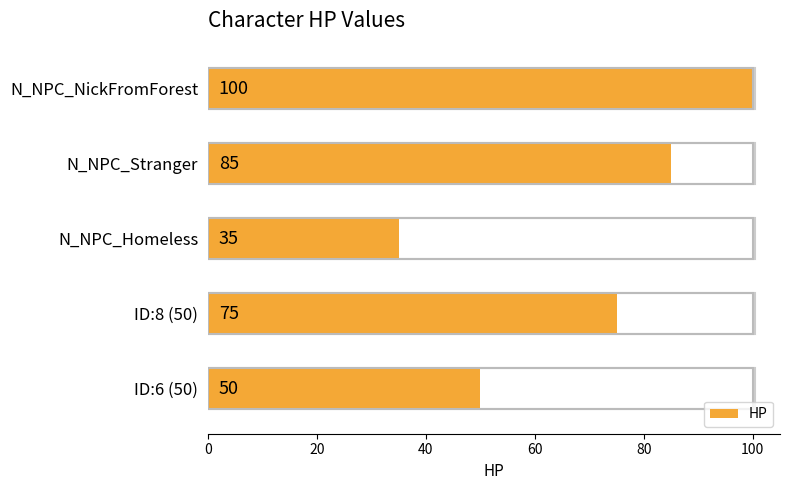

How many values are between 50 and 85?

3